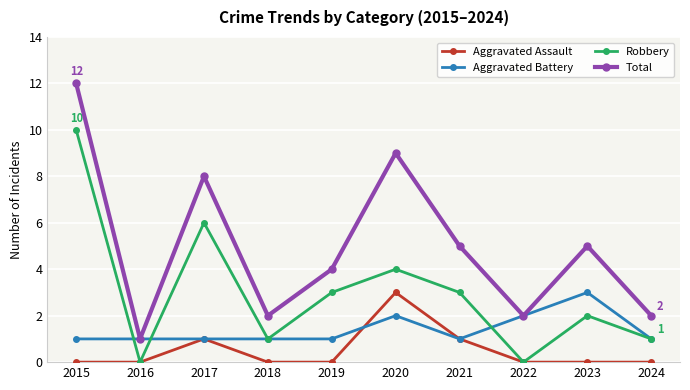

How many lines are shown in the chart?

4